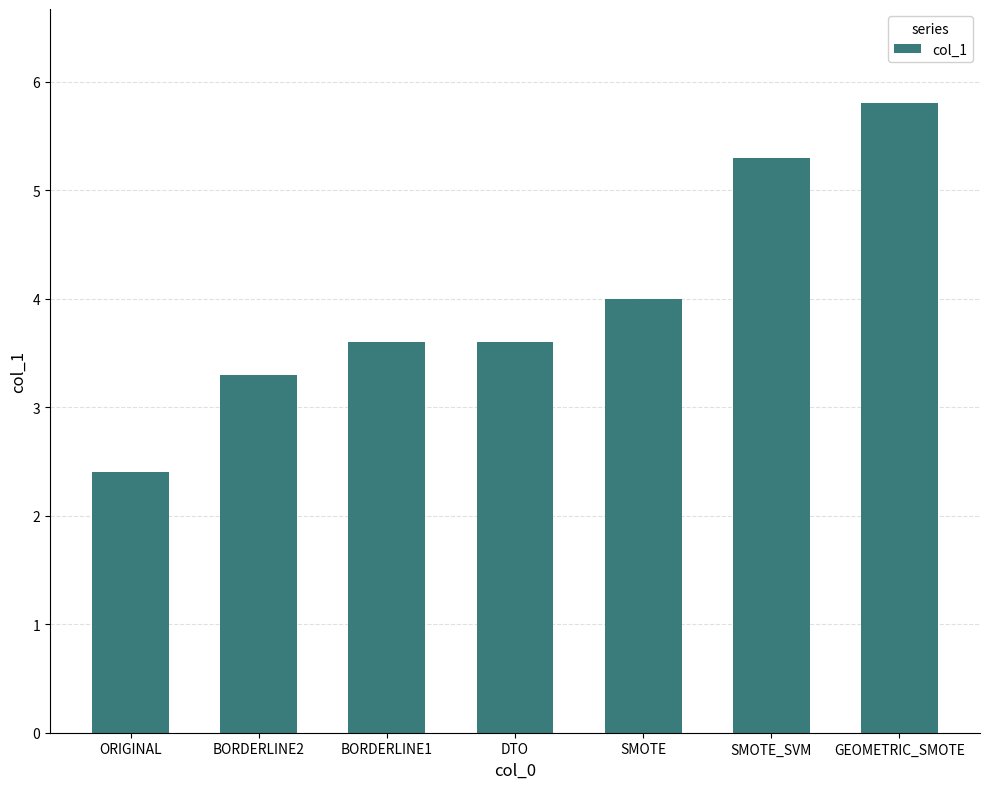

What is the ratio of the value at SMOTE to the value at DTO?

1.1